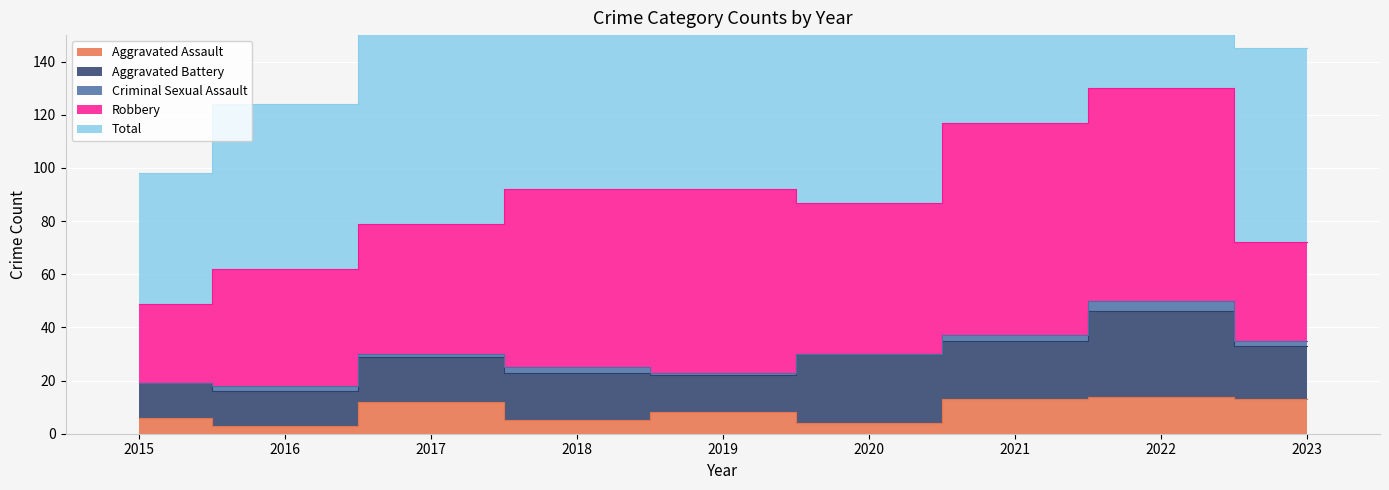

Rank the categories by Aggravated Battery value from lowest to highest.

2015, 2016, 2019, 2017, 2018, 2023, 2021, 2020, 2022